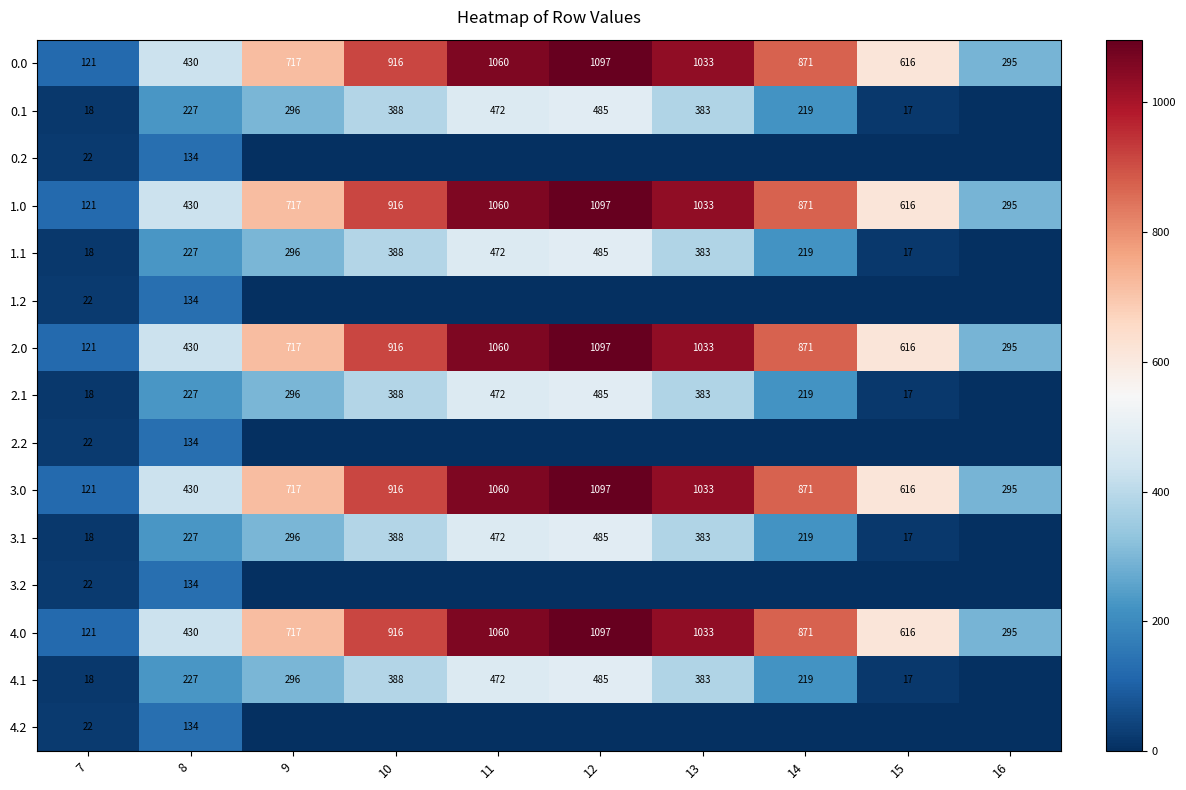

What is the difference between the 4.1 values at 7 and 8?

209